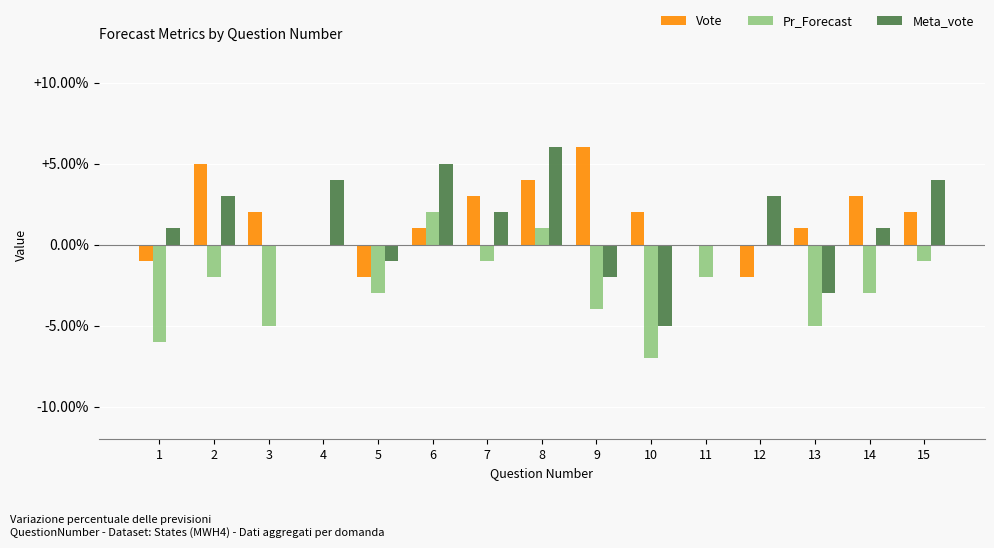

Which label corresponds to the largest value in the chart?

9